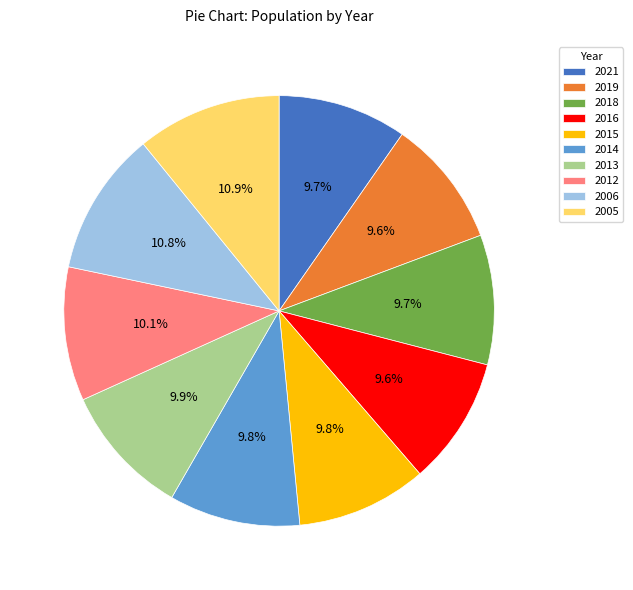

To the nearest percent, what is the combined percentage of 2019 and 2014?

19%